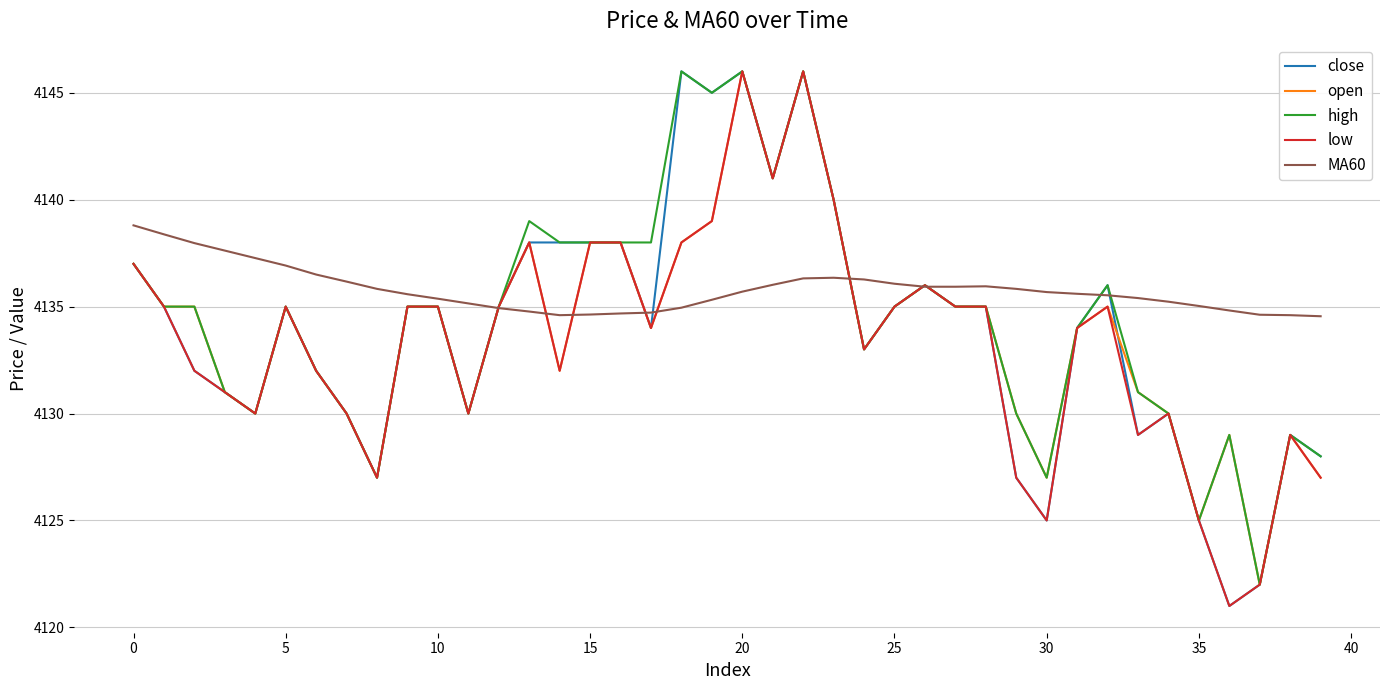

Which series has the largest total across all categories?

MA60